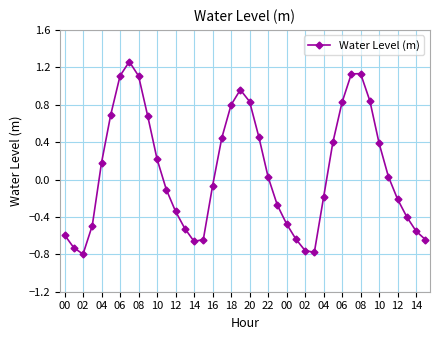

How many interior local valleys (lower than both neighbors) does the data have?

3